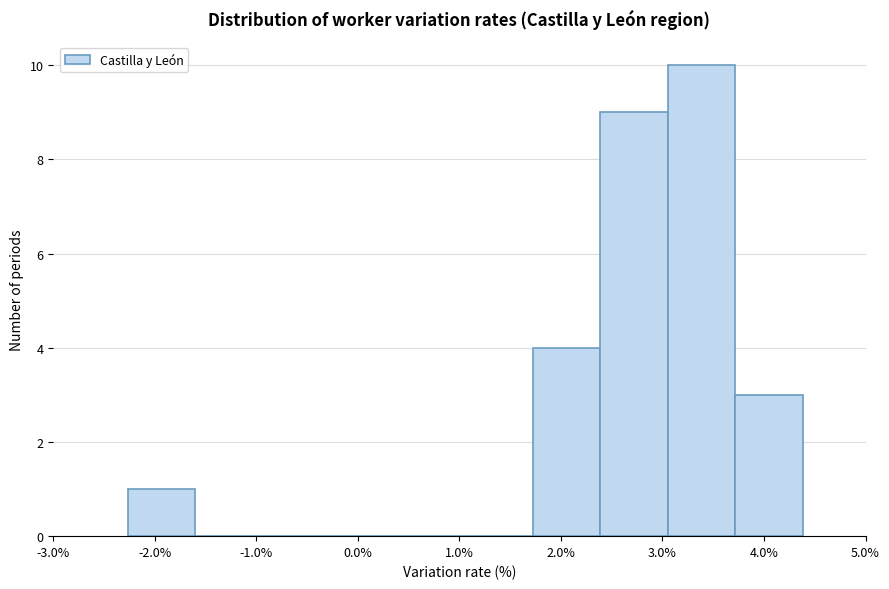

Reading left to right, transcribe this chart: for each bar, give the range it covers on the x-axis and its height. Neither the bar edges nor the heights are printed on the chart, so give them approximately, as read against the axes.

-2.3 to -1.6: 1
-1.6 to -0.9: 0
-0.9 to -0.3: 0
-0.3 to 0.4: 0
0.4 to 1.1: 0
1.1 to 1.7: 0
1.7 to 2.4: 4
2.4 to 3.1: 9
3.1 to 3.7: 10
3.7 to 4.4: 3